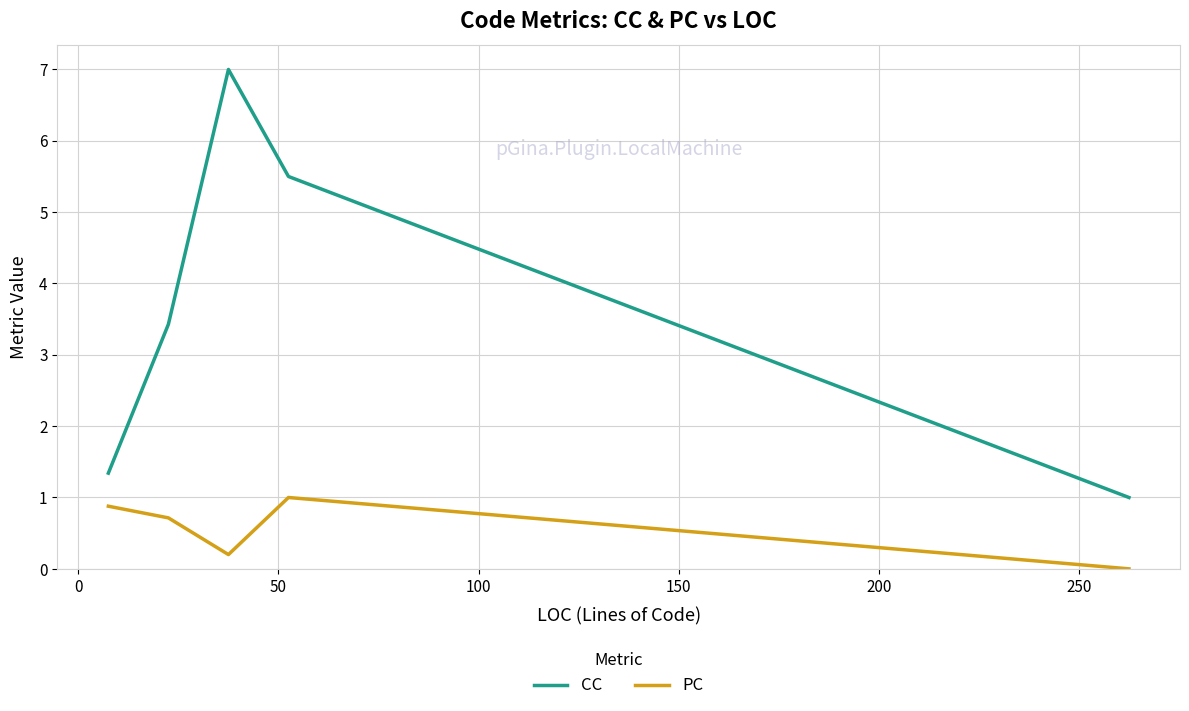

How many PC values are between 0 and 1?

5